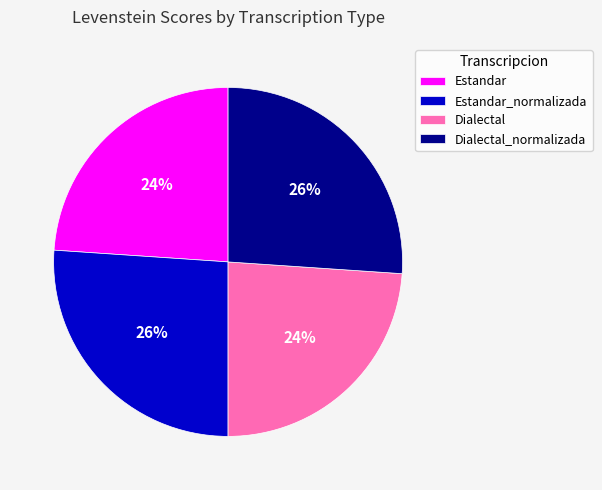

The Estandar slice represents 24% of the pie. True or false?

True